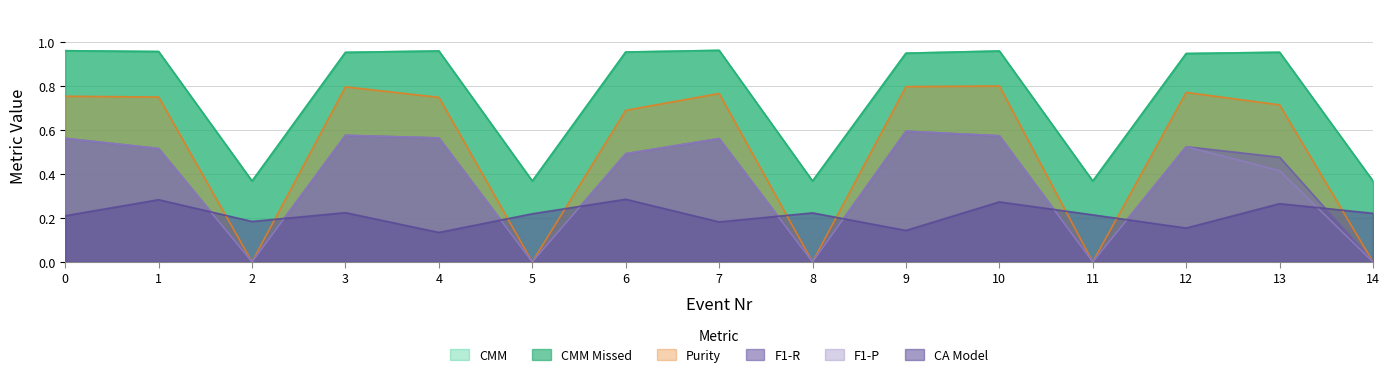

Reading left to right, list all the values displayed in this chart.

CMM: 0=1.0	1=1.0	2=0.4	3=1.0	4=1.0	5=0.4	6=1.0	7=1.0	8=0.4	9=0.9	10=1.0	11=0.4	12=0.9	13=1.0	14=0.4
CMM Missed: 0=1.0	1=1.0	2=0.4	3=1.0	4=1.0	5=0.4	6=1.0	7=1.0	8=0.4	9=0.9	10=1.0	11=0.4	12=0.9	13=1.0	14=0.4
Purity: 0=0.8	1=0.8	2=0.0	3=0.8	4=0.7	5=0.0	6=0.7	7=0.8	8=0.0	9=0.8	10=0.8	11=0.0	12=0.8	13=0.7	14=0.0
F1-P: 0=0.6	1=0.5	2=0.0	3=0.6	4=0.6	5=0.0	6=0.5	7=0.6	8=0.0	9=0.6	10=0.6	11=0.0	12=0.5	13=0.4	14=0.0
F1-R: 0=0.6	1=0.5	2=0.0	3=0.6	4=0.6	5=0.0	6=0.5	7=0.6	8=0.0	9=0.6	10=0.6	11=0.0	12=0.5	13=0.5	14=0.0
CA Model: 0=0.2	1=0.3	2=0.2	3=0.2	4=0.1	5=0.2	6=0.3	7=0.2	8=0.2	9=0.1	10=0.3	11=0.2	12=0.2	13=0.3	14=0.2